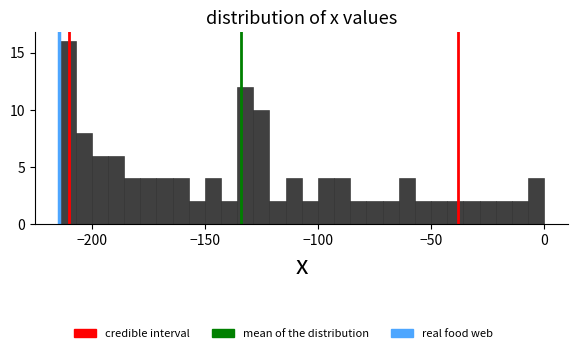

Around what value on the x-axis is the tallest bar? Give the approximate position of its centre, as read against the axis.

-210